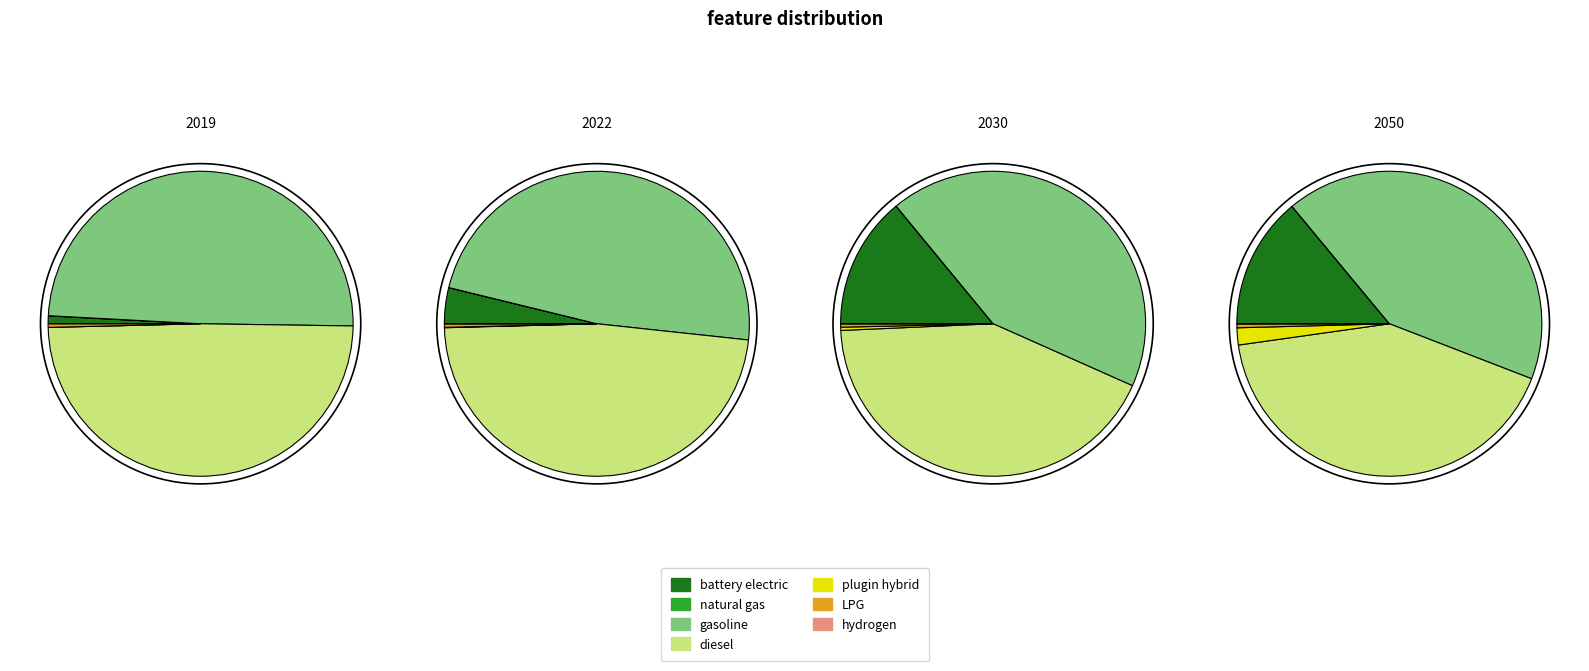

Is it true that 6 is 1% of the pie?

False